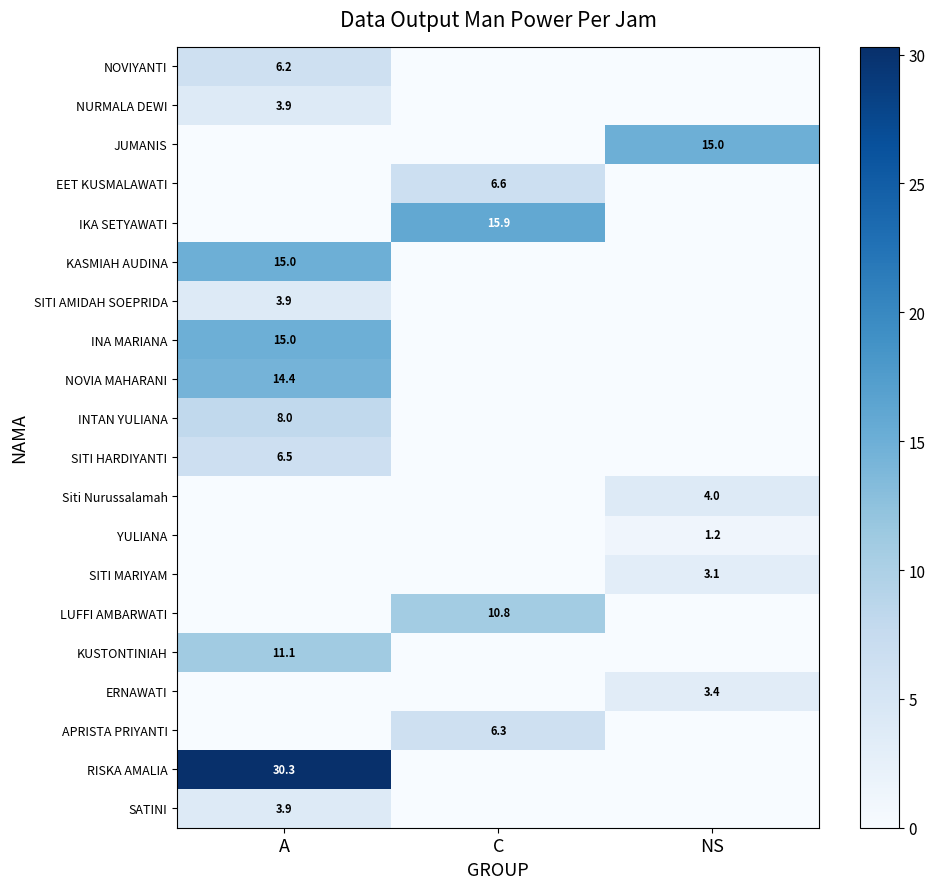

The value of YULIANA at NS is 1.2. True or false?

True